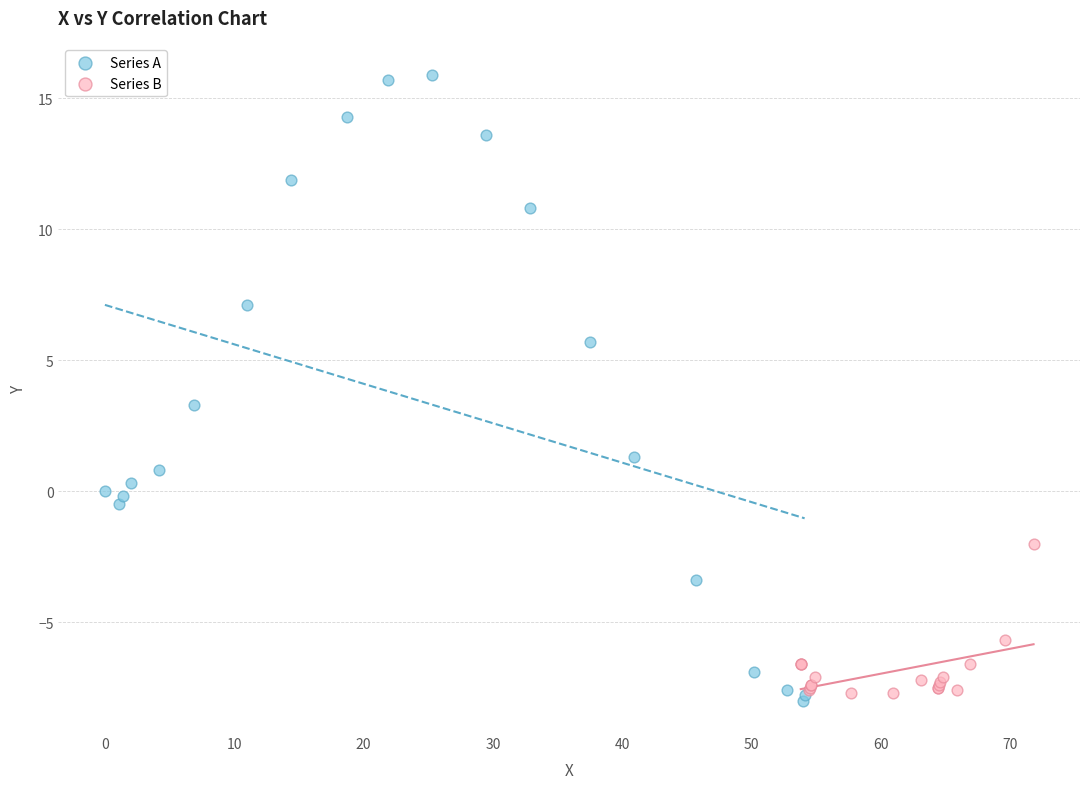

Which series has the largest Y range (max minus min)?

Series A